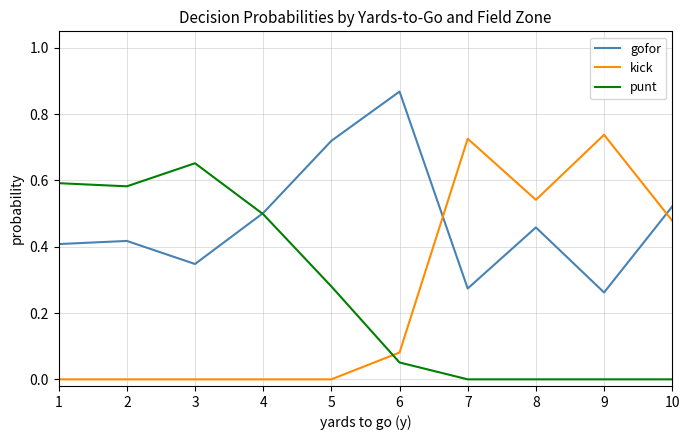

Rank the series by their maximum value, from highest to lowest.

gofor, kick, punt